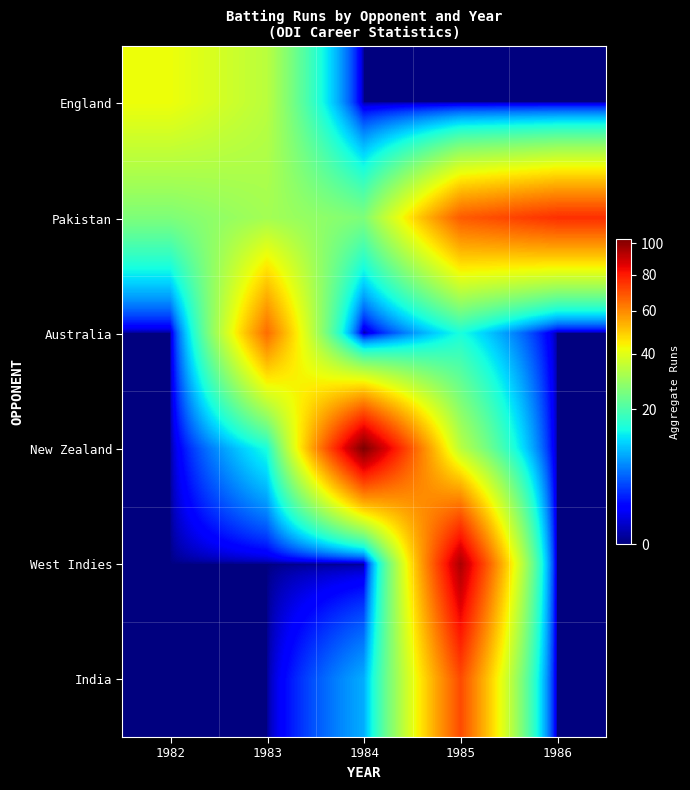

Reading left to right, what are all the values shown in this chart?

England: 1982=42	1983=34	1984=0	1985=0	1986=0
Pakistan: 1982=26	1983=31	1984=26	1985=68	1986=76
Australia: 1982=0	1983=65	1984=0	1985=15	1986=0
New Zealand: 1982=0	1983=15	1984=103	1985=34	1986=0
West Indies: 1982=0	1983=0	1984=0	1985=95	1986=0
India: 1982=0	1983=0	1984=9	1985=71	1986=0